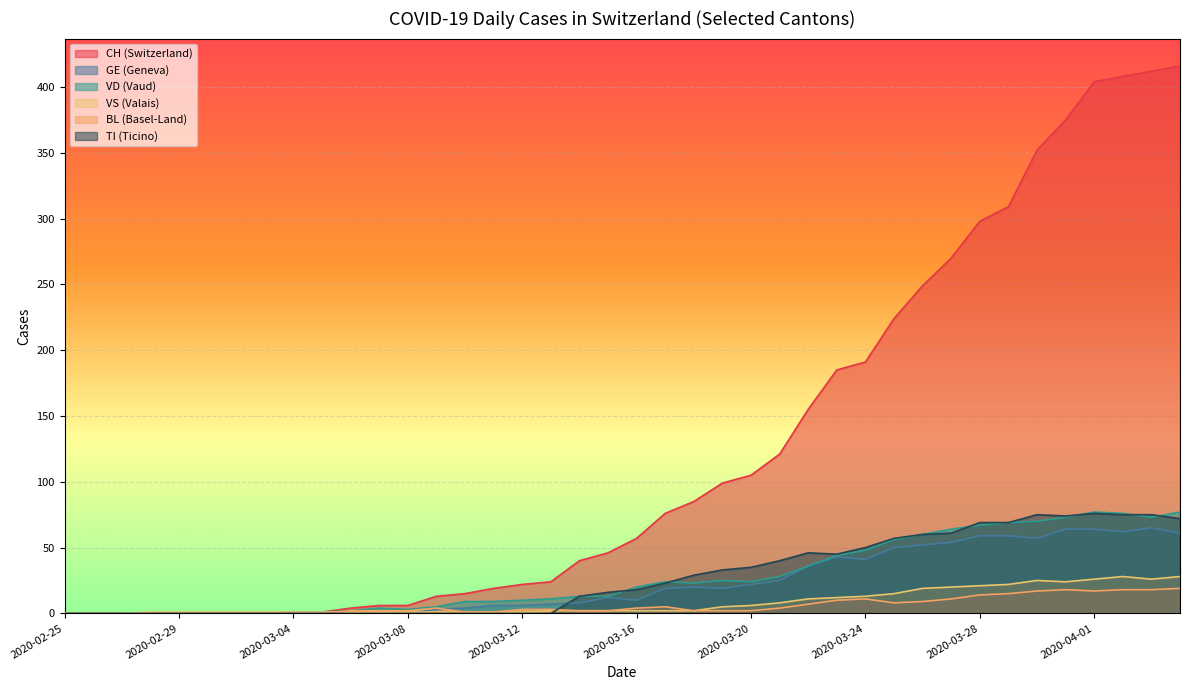

The BL series shows -9 at 2020-03-01. True or false?

False